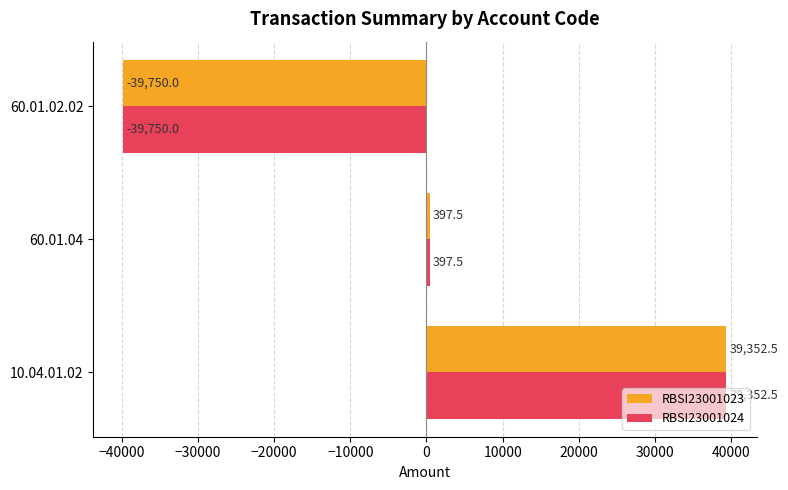

Is the value of RBSI23001023 at 60.01.02.02 greater than the value of RBSI23001024 at 60.01.04?

No